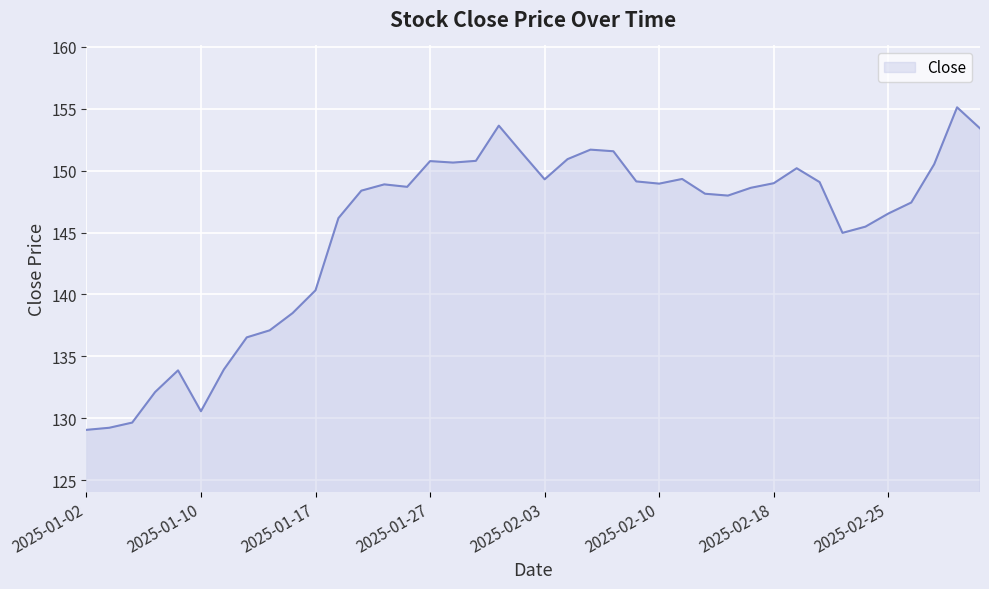

What is the greatest value displayed?

155.1